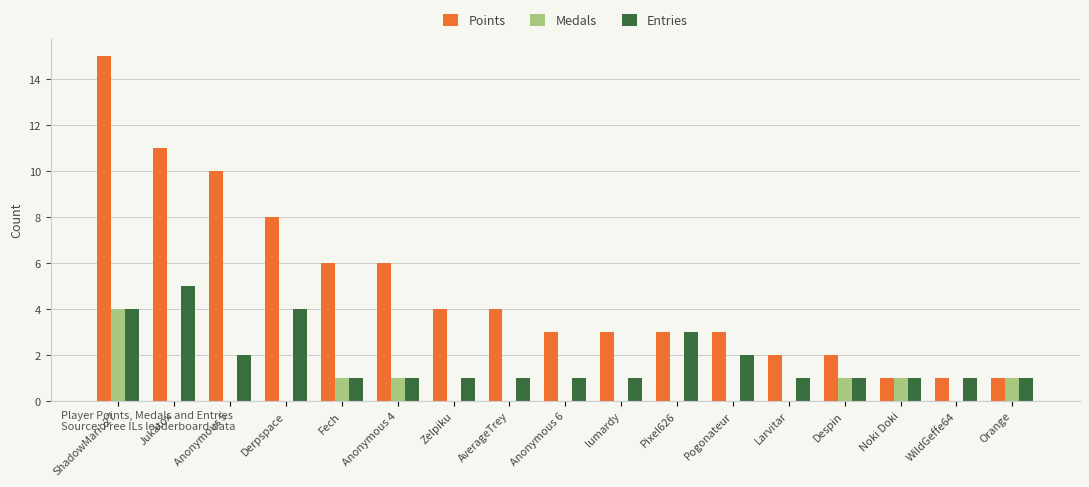

What is the sum of the Points values at lumardy and Noki Doki?

4